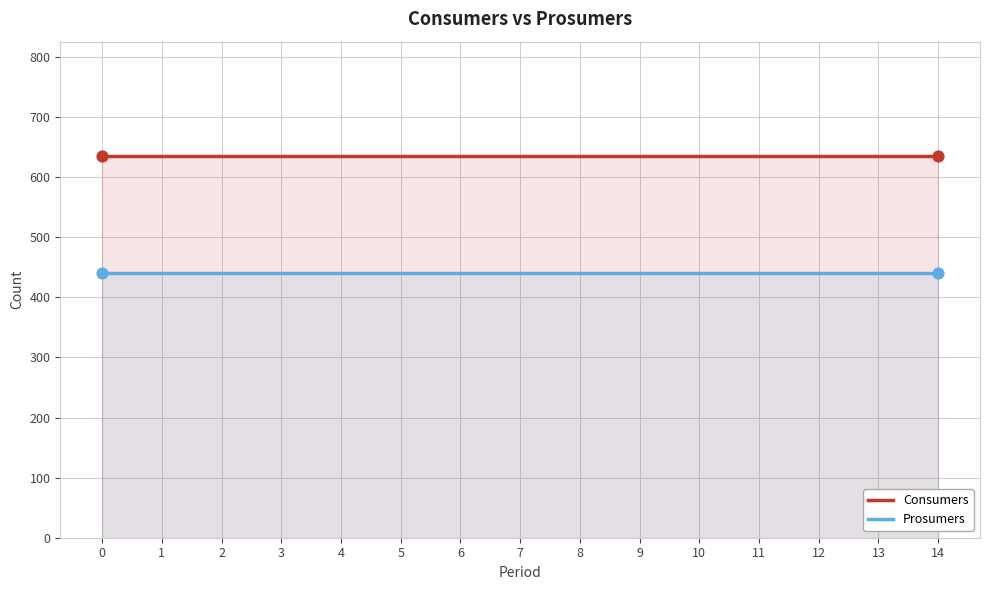

Which series reaches the maximum Y coordinate?

Consumers